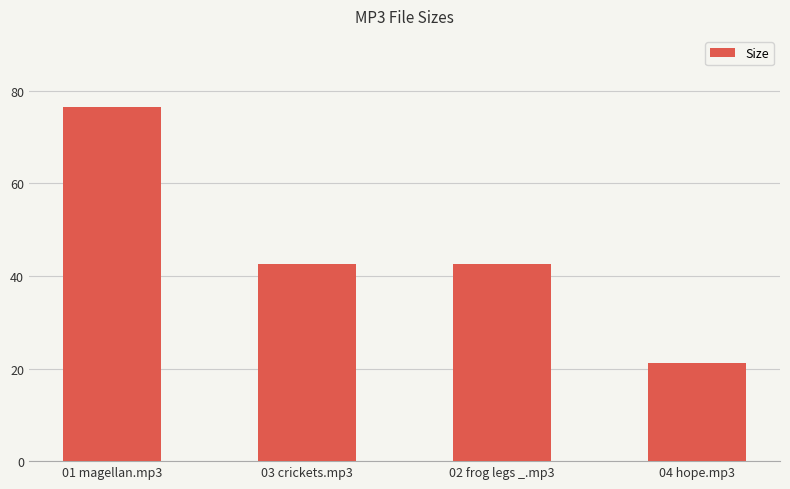

What is the average value?

45.7